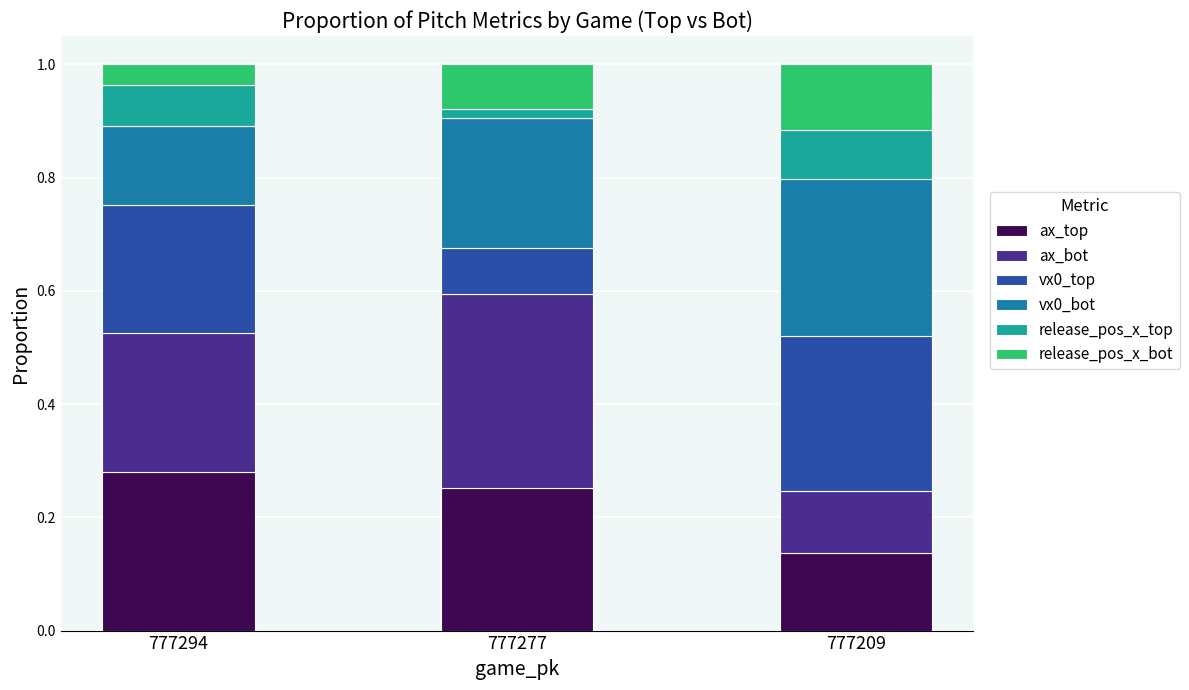

The ax_top series shows 0.1 at 777209. True or false?

True